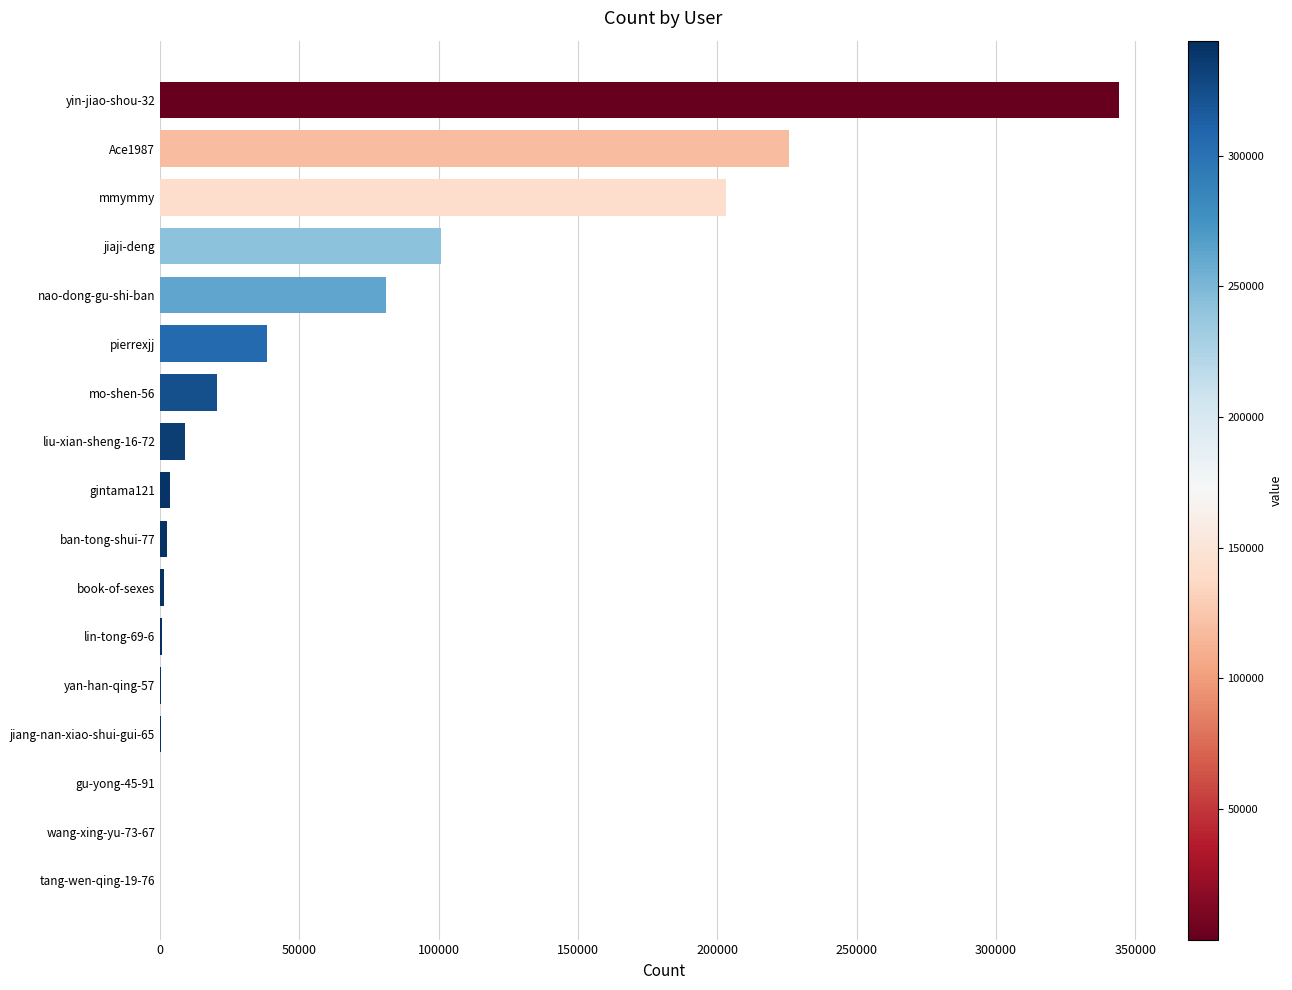

Where is the data nearest to the value 171982?

mmymmy